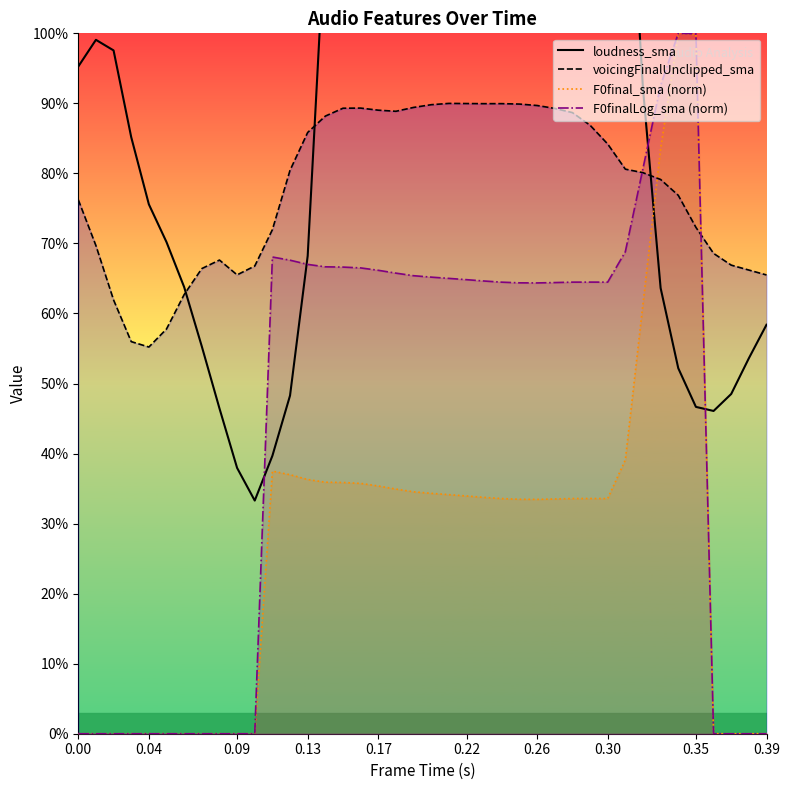

List the series in order of their peak value, lowest first.

voicingFinalUnclipped_sma, F0final_sma (norm), F0finalLog_sma (norm), loudness_sma